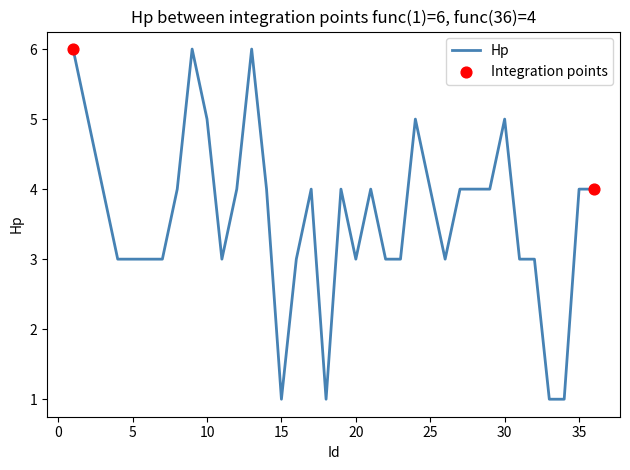

What is the difference between the maximum and minimum values?

5